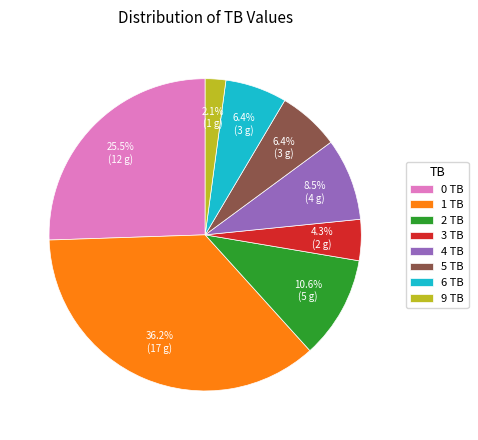

Is 5 TB the majority of the pie?

No